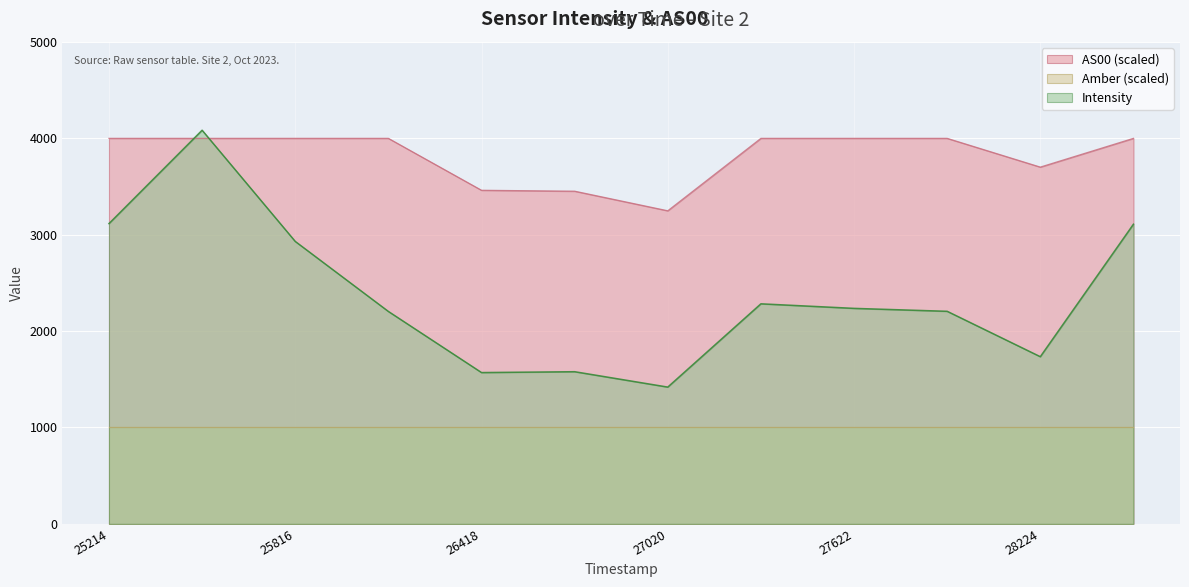

Rank the series by their maximum value, from highest to lowest.

Intensity, AS00 (scaled), Amber (scaled)